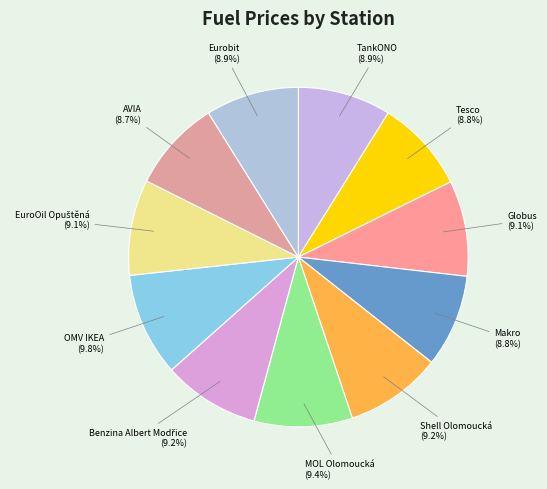

What portion of the pie excludes Tesco?

91.2%